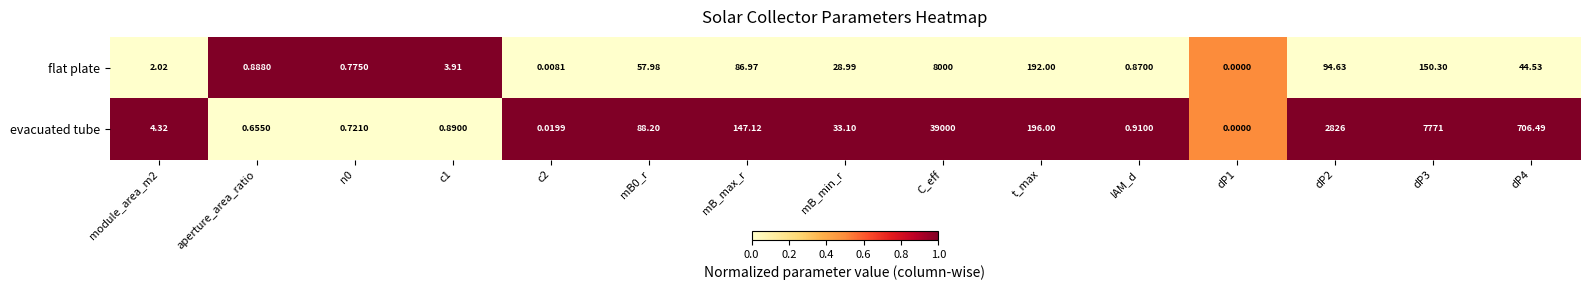

List the series in order of their peak value, highest first.

evacuated tube, flat plate